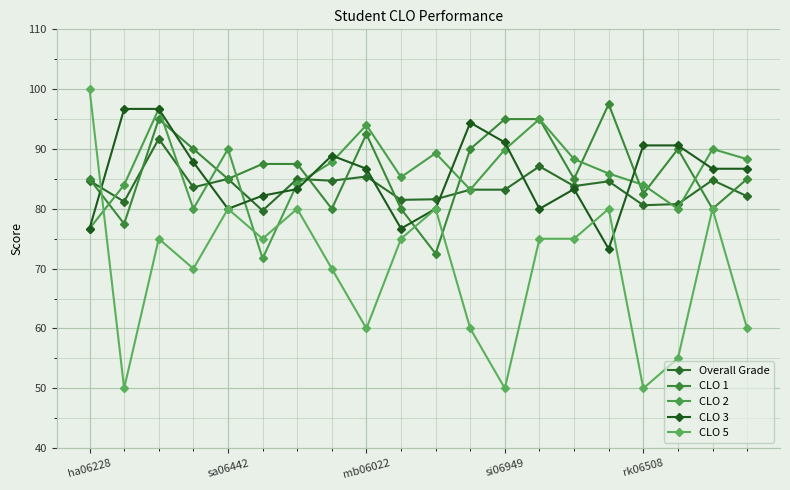

What is the highest value of the Overall Grade series?

91.7